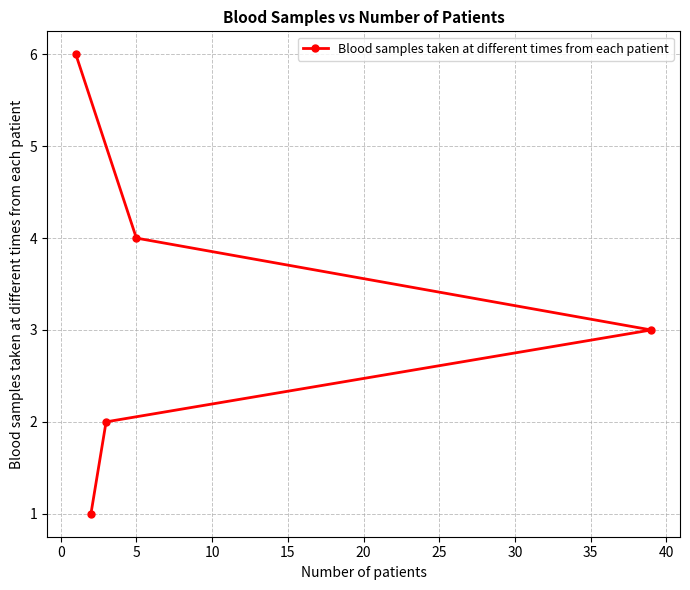

What is the sum of all values?

16